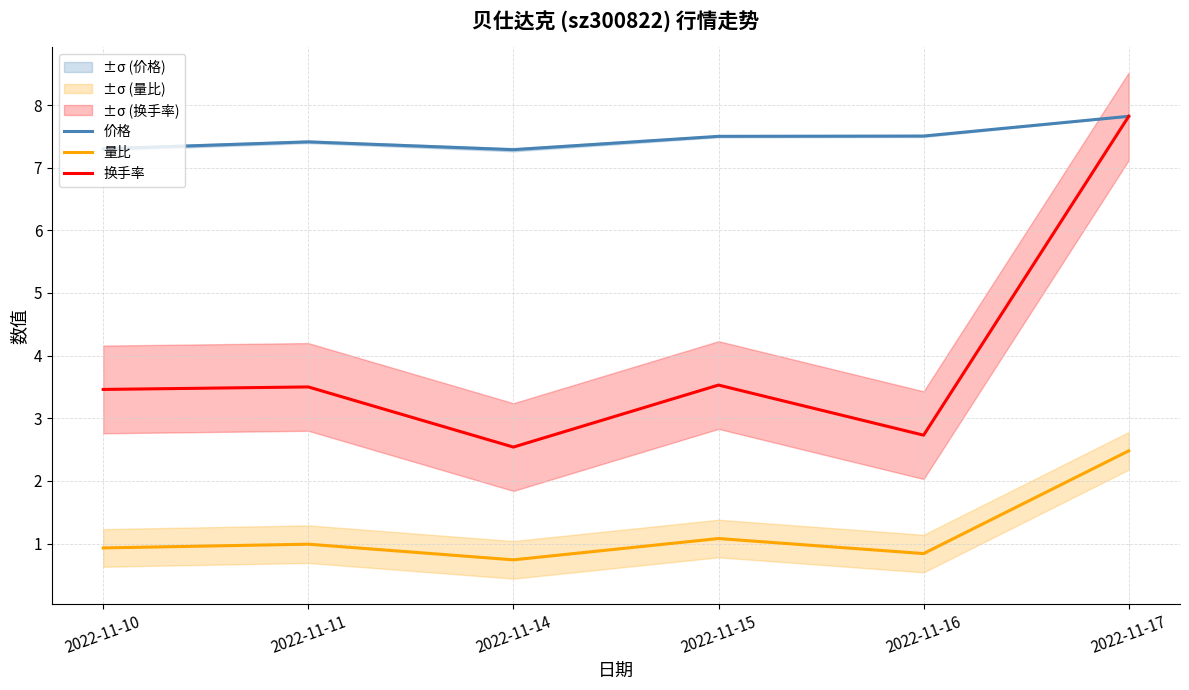

Which series has the largest total across all categories?

价格